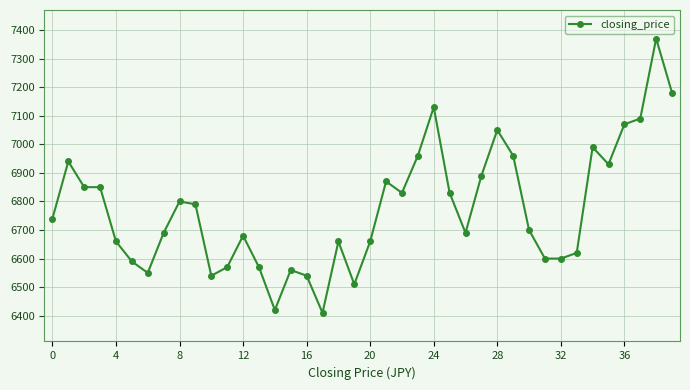

What is the smallest value displayed?

6410